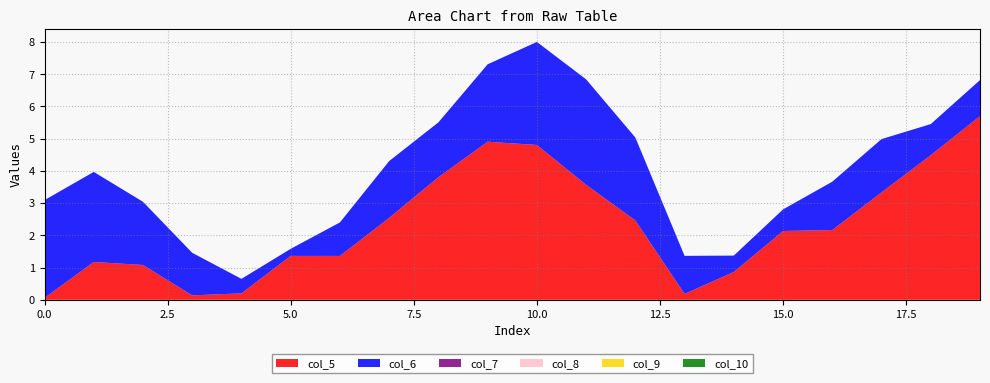

Does the chart have visible grid lines?

Yes